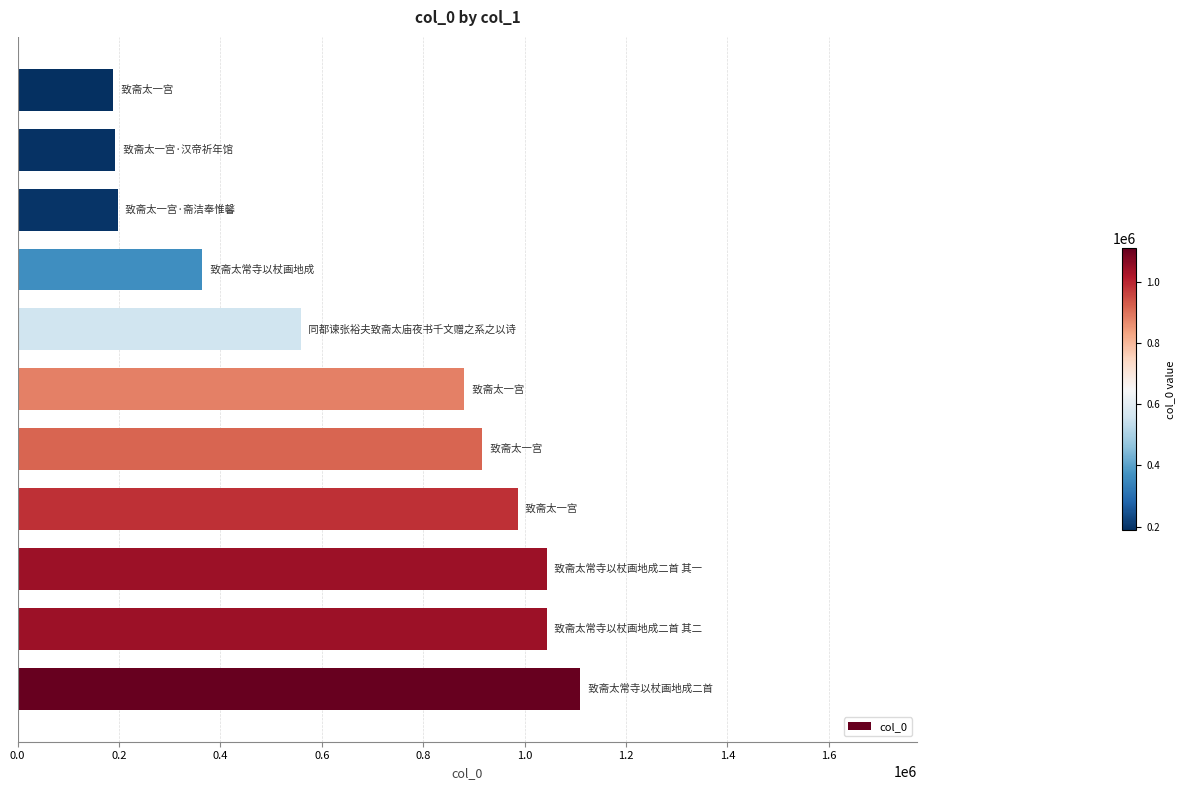

What is the minimum value shown in the chart?

188344